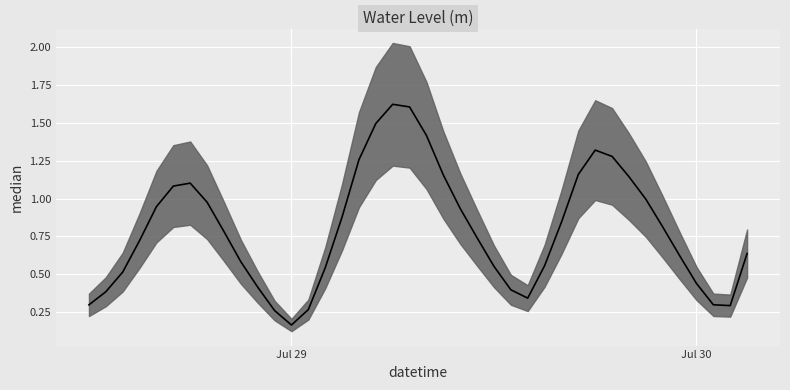

How many interior local peaks (higher than both neighbors) does the data have?

3